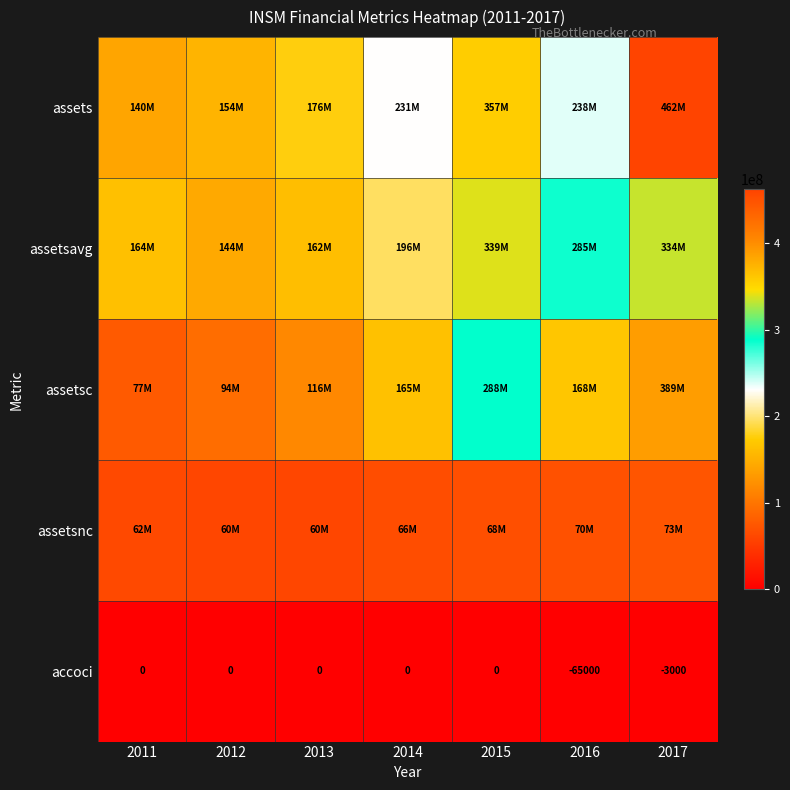

At which label does accoci reach its minimum?

2016